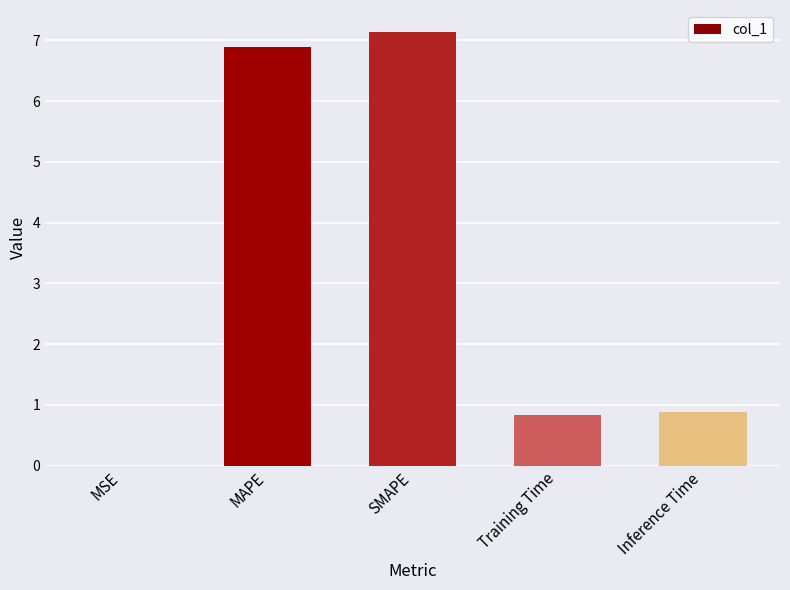

Are the bars horizontal?

No